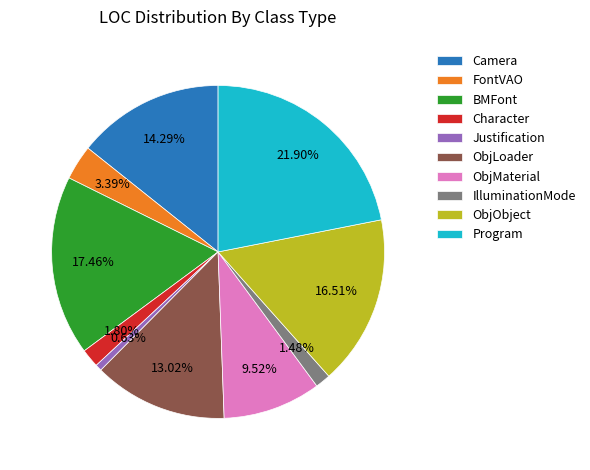

What is the smallest slice in the pie chart?

Justification